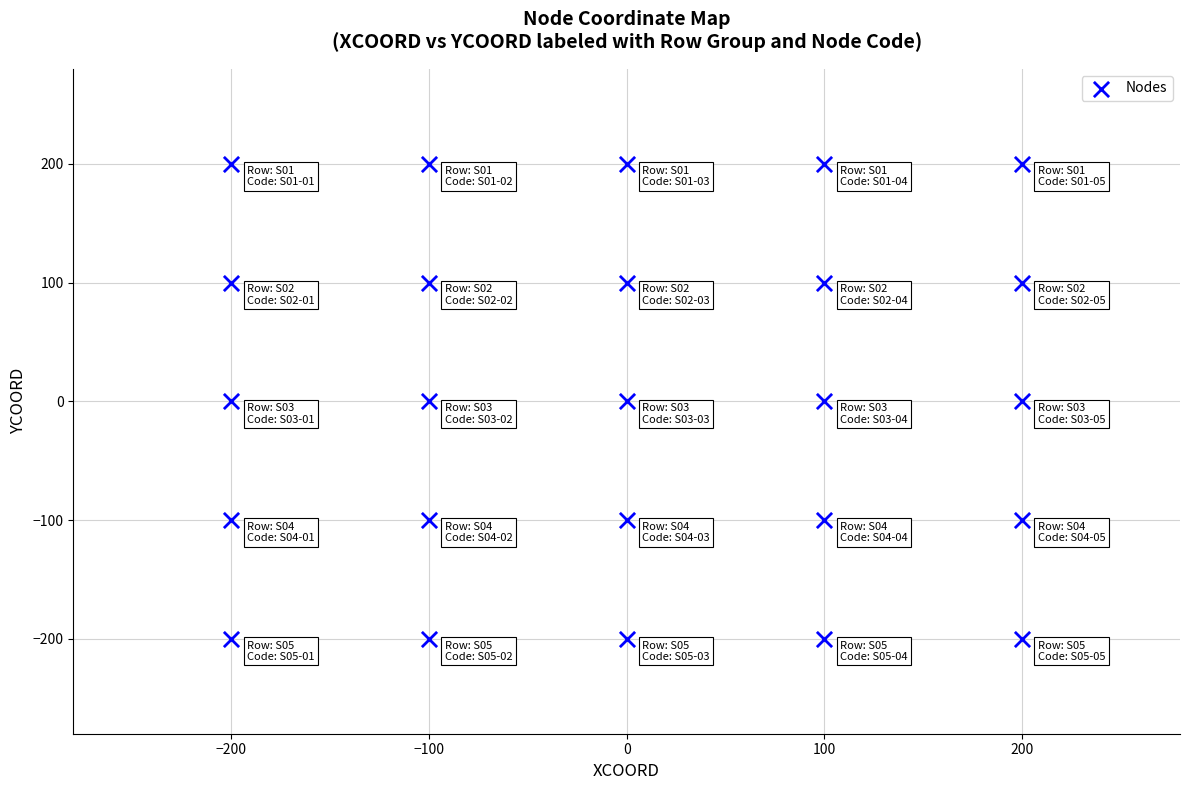

What is the range of X values (max minus min)?

400